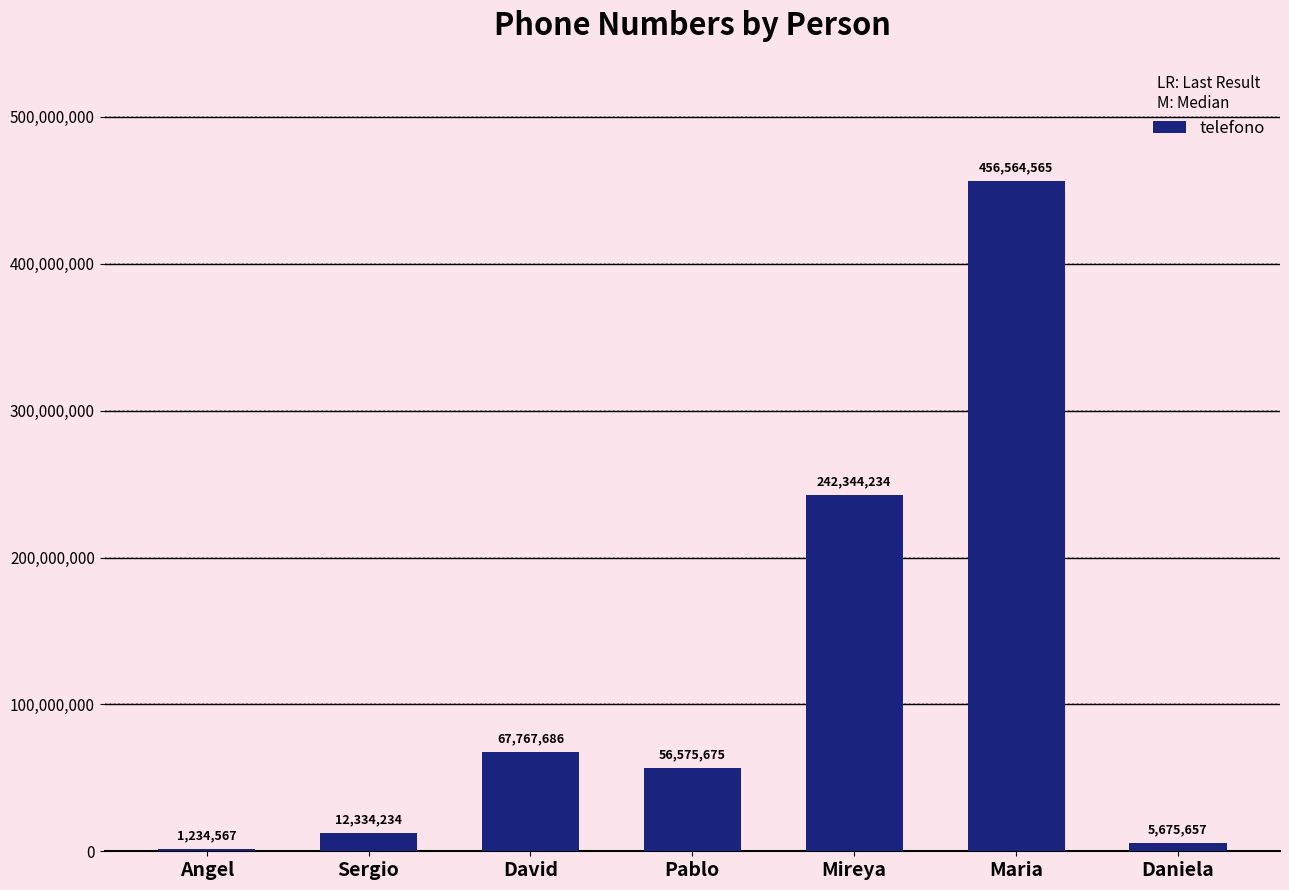

True or false: the data shows 23510580 at David.

False